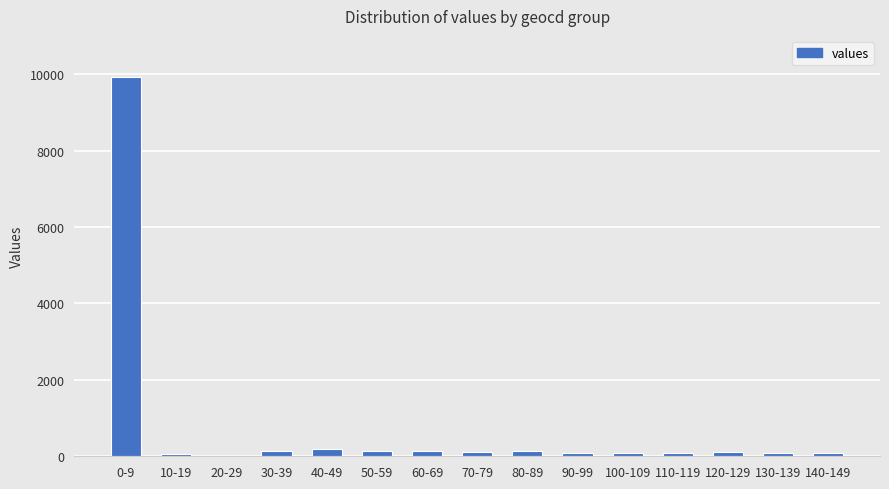

At which category does the chart reach its peak across all series?

0-9